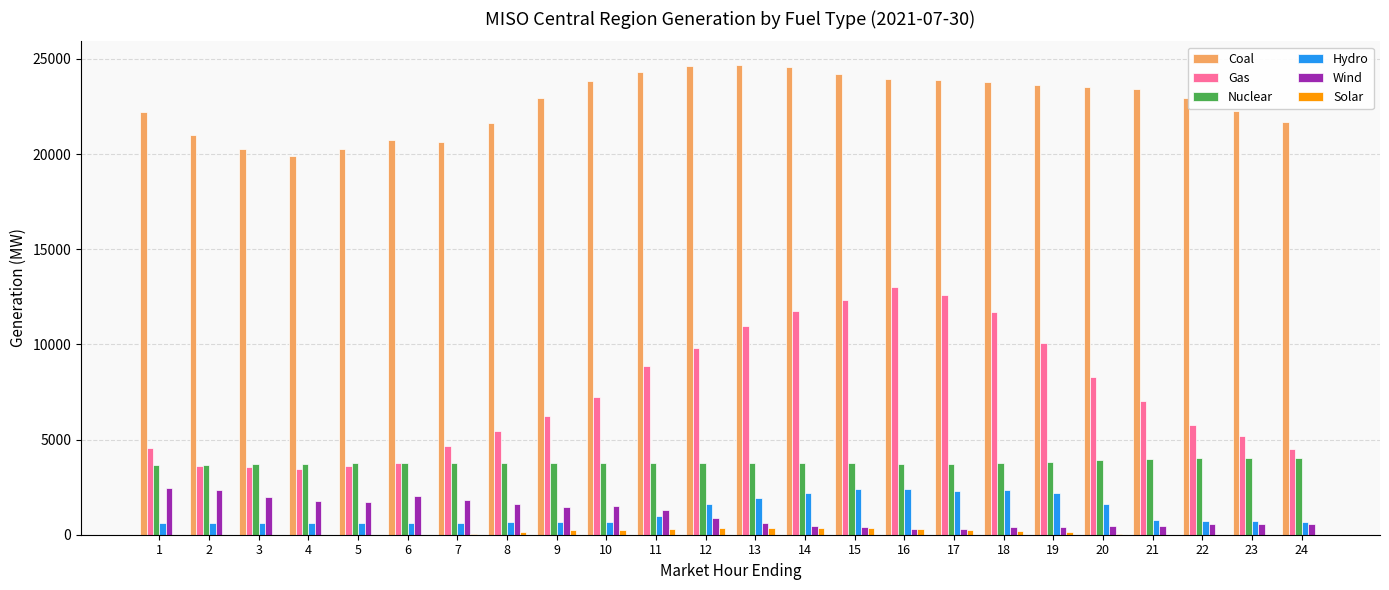

How many groups of bars are there?

24